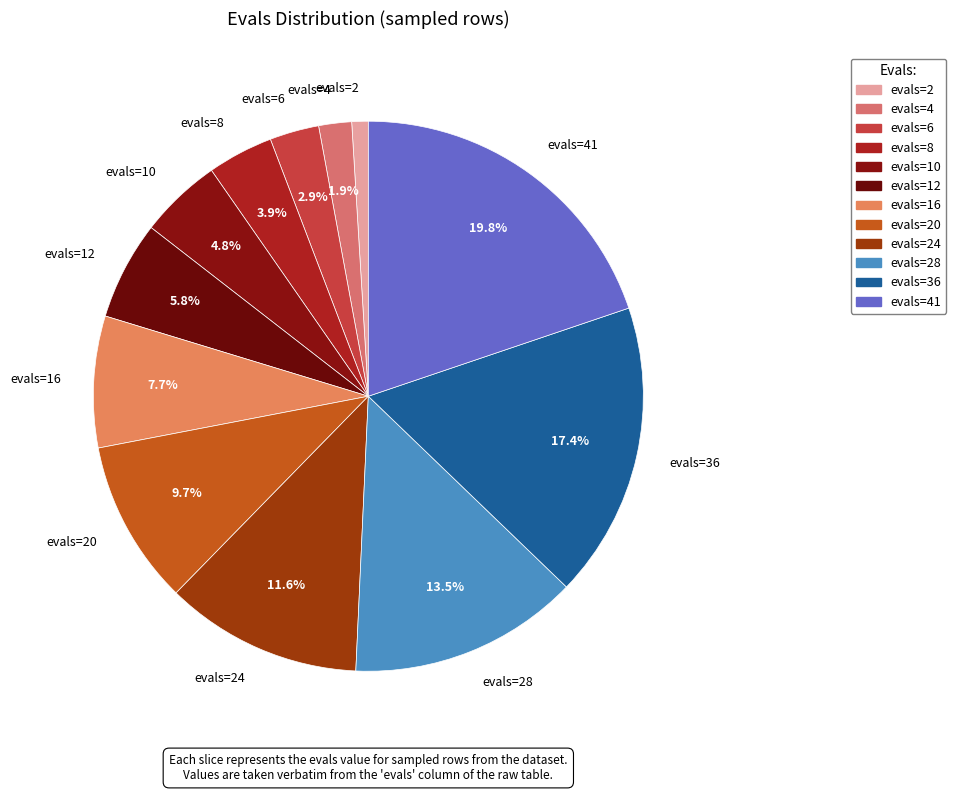

Is the sum of evals=20 and evals=8 greater than half?

No